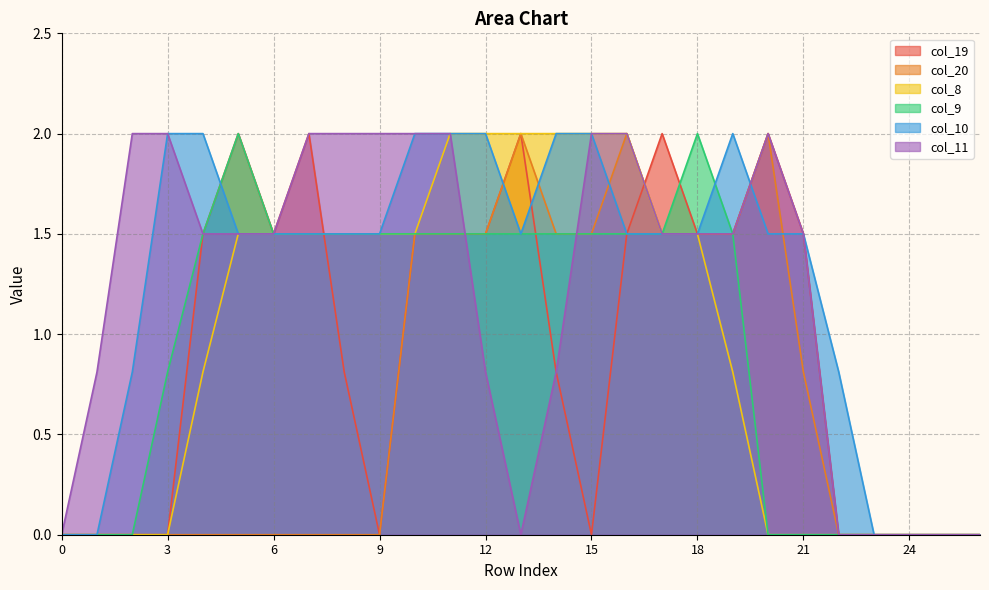

Reading right to left, what are all the values shown in this chart?

col_19: 0.0	0.0	0.0	0.0	0.0	1.5	2.0	1.5	1.5	2.0	1.5	0.0	0.8	2.0	1.5	1.5	1.5	0.0	0.8	2.0	1.5	2.0	1.5	0.0	0.0	0.0	0.0
col_20: 0.0	0.0	0.0	0.0	0.0	0.8	2.0	1.5	1.5	1.5	2.0	1.5	1.5	2.0	1.5	1.5	1.5	0.0	0.0	0.0	0.0	0.0	0.0	0.0	0.0	0.0	0.0
col_8: 0.0	0.0	0.0	0.0	0.0	0.0	0.0	0.8	1.5	1.5	2.0	2.0	2.0	2.0	2.0	2.0	1.5	1.5	1.5	1.5	1.5	1.5	0.8	0.0	0.0	0.0	0.0
col_9: 0.0	0.0	0.0	0.0	0.0	0.0	0.0	1.5	2.0	1.5	1.5	1.5	1.5	1.5	1.5	1.5	1.5	1.5	1.5	1.5	1.5	2.0	1.5	0.8	0.0	0.0	0.0
col_10: 0.0	0.0	0.0	0.0	0.8	1.5	1.5	2.0	1.5	1.5	1.5	2.0	2.0	1.5	2.0	2.0	2.0	1.5	1.5	1.5	1.5	1.5	2.0	2.0	0.8	0.0	0.0
col_11: 0.0	0.0	0.0	0.0	0.0	1.5	2.0	1.5	1.5	1.5	2.0	2.0	0.8	0.0	0.8	2.0	2.0	2.0	2.0	2.0	1.5	1.5	1.5	2.0	2.0	0.8	0.0